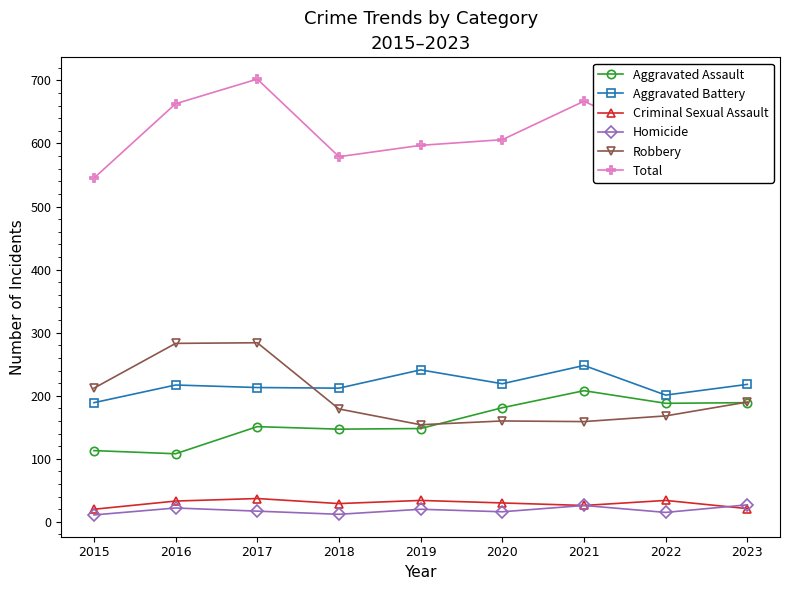

In Aggravated Battery, how many points are higher than both neighbors (excluding endpoints)?

3